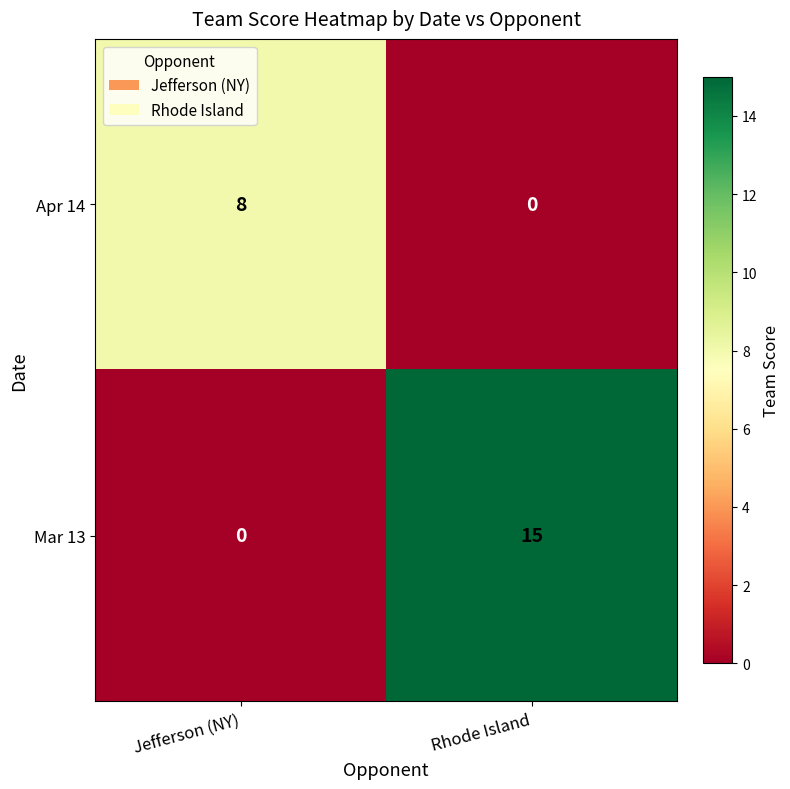

What value does the Mar 13 series have at Rhode Island?

15